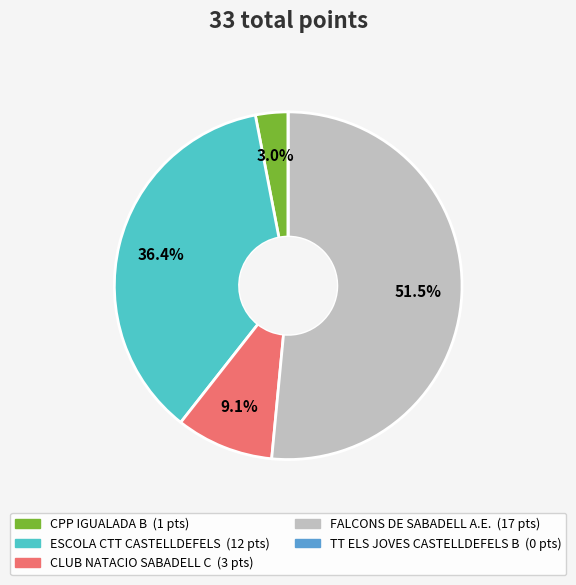

Which category has the biggest portion of the pie?

FALCONS DE SABADELL A.E.